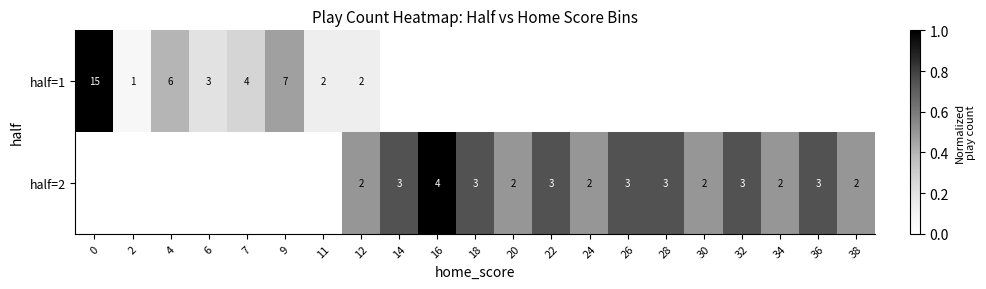

True or false: half=1 has a value of 3 at 6.

True